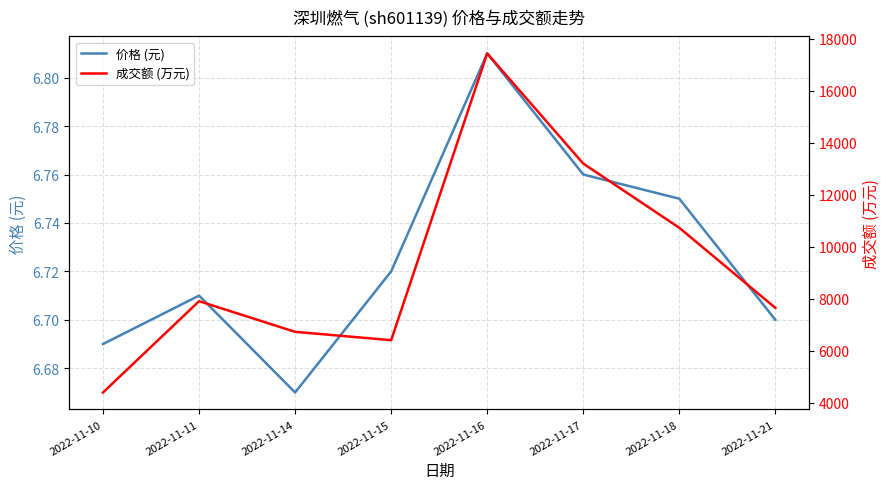

Which series has the largest range (max minus min)?

成交额 (万元)